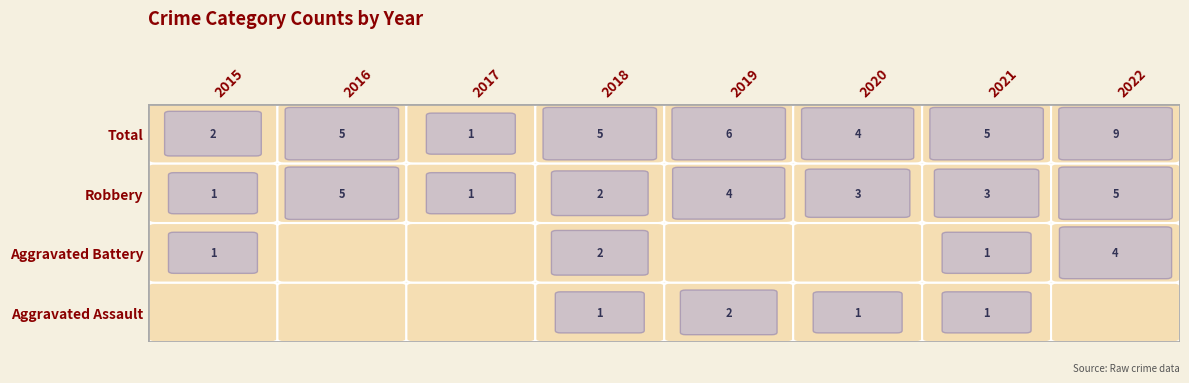

At how many categories does at least one series exceed 8?

1